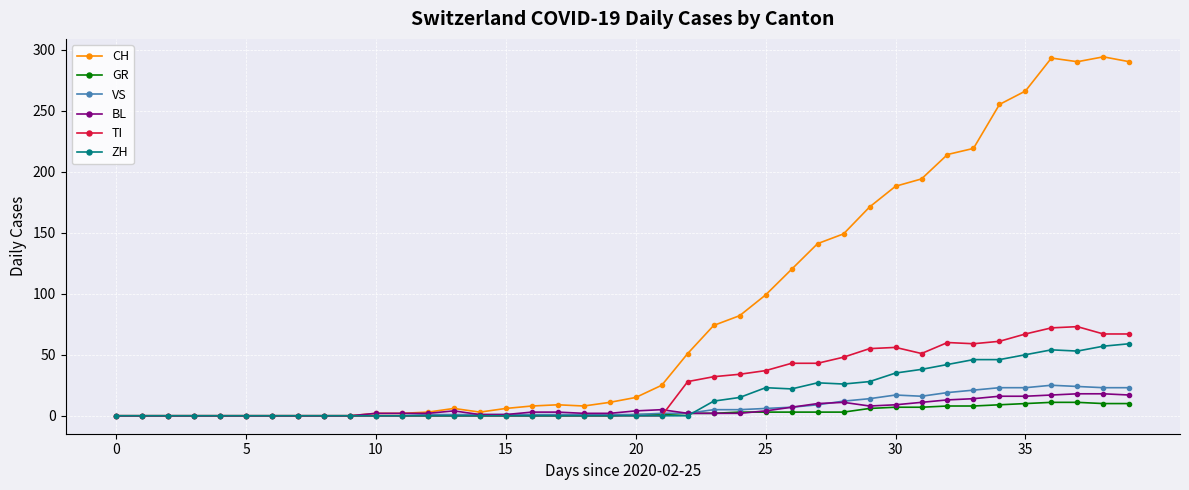

Which series has the widest spread of values?

CH